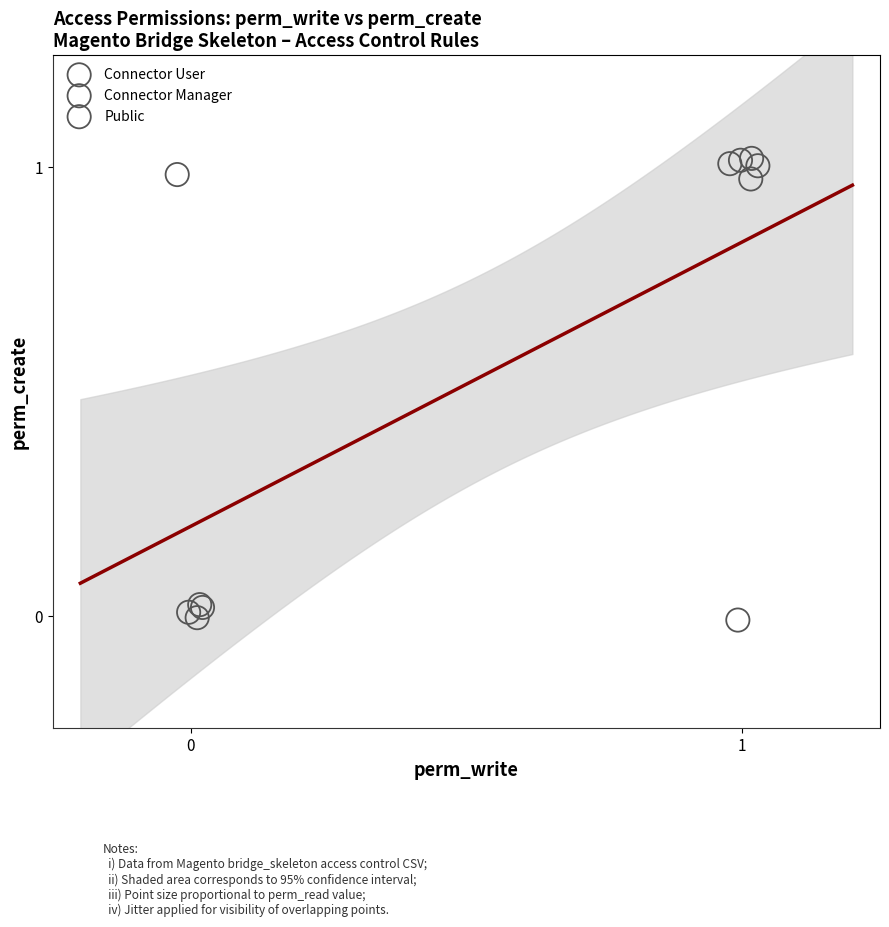

What are all the series names shown in the legend?

Connector User, Connector Manager, Public